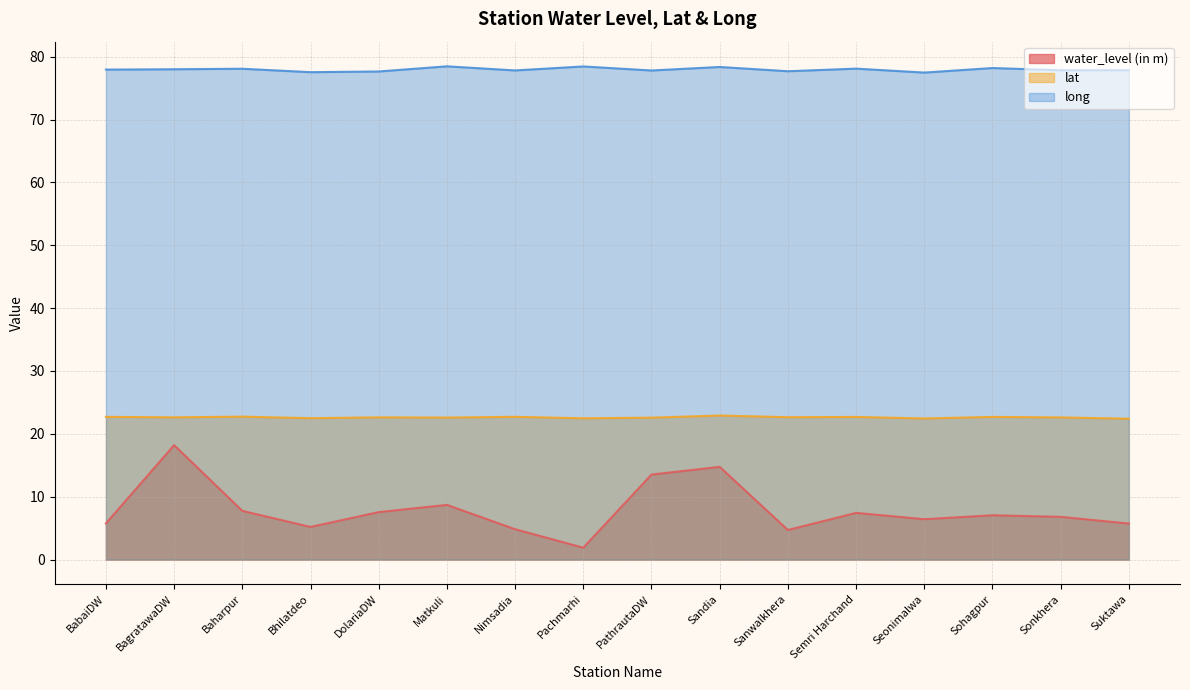

What is the average value of the long series?

77.9